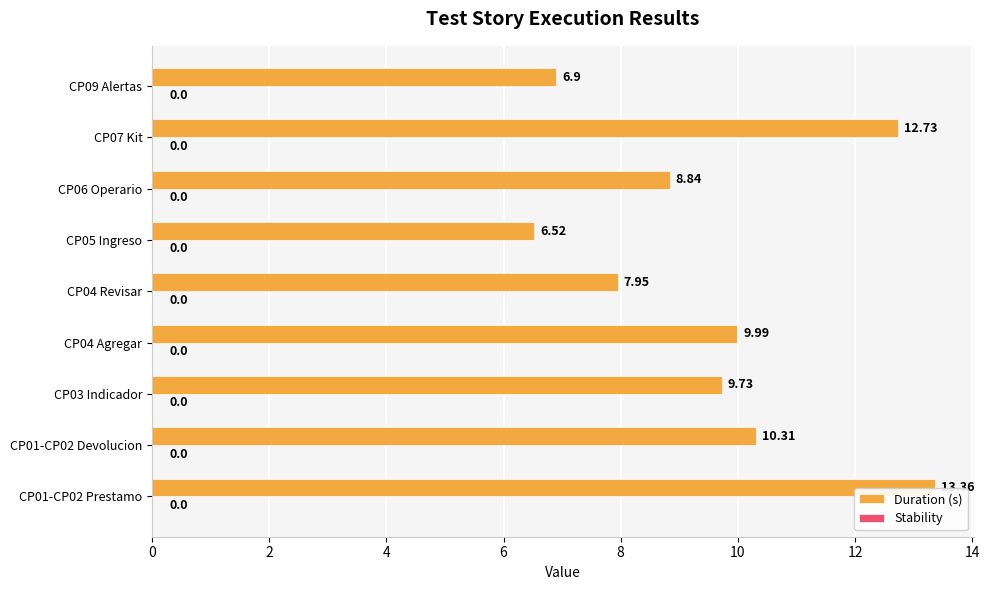

Rank the categories by value from lowest to highest.

CP05 Ingreso, CP09 Alertas, CP04 Revisar, CP06 Operario, CP03 Indicador, CP04 Agregar, CP01-CP02 Devolucion, CP07 Kit, CP01-CP02 Prestamo